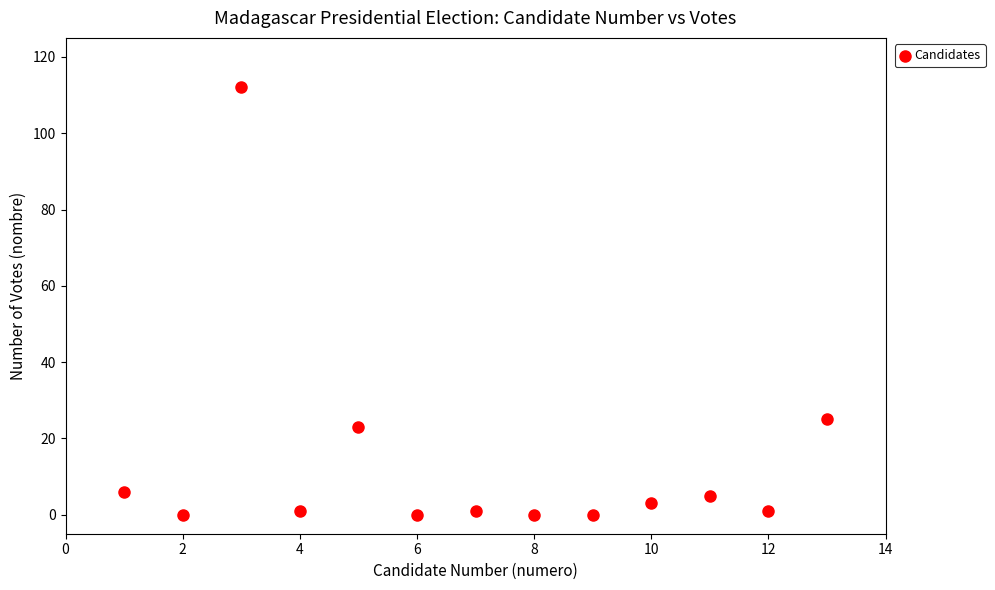

What is the range of X values (max minus min)?

12